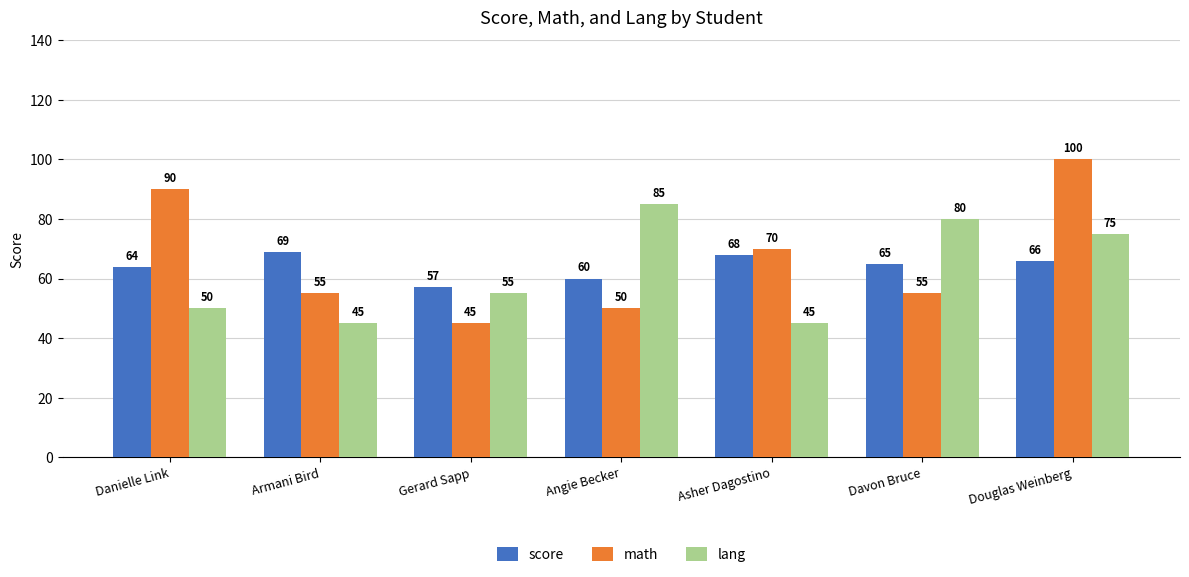

Where is score nearest to the value 63?

Danielle Link